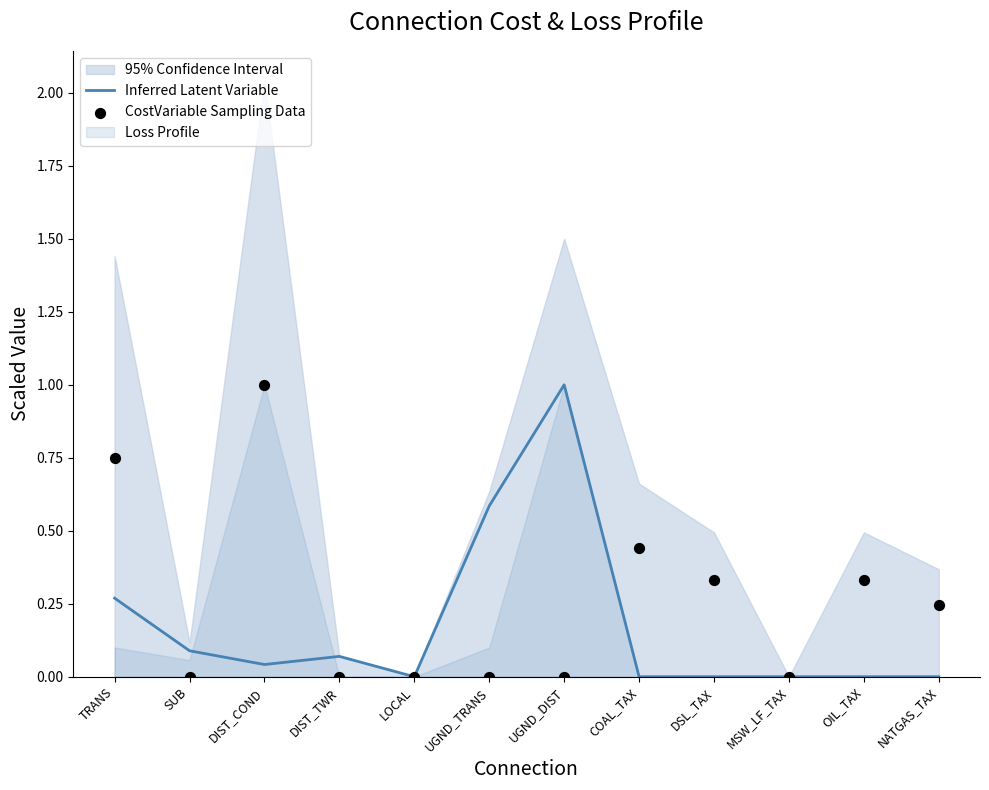

Is the value of Inferred Latent Variable at DIST_TWR greater than the value of CostVariable Sampling Data at MSW_LF_TAX?

Yes